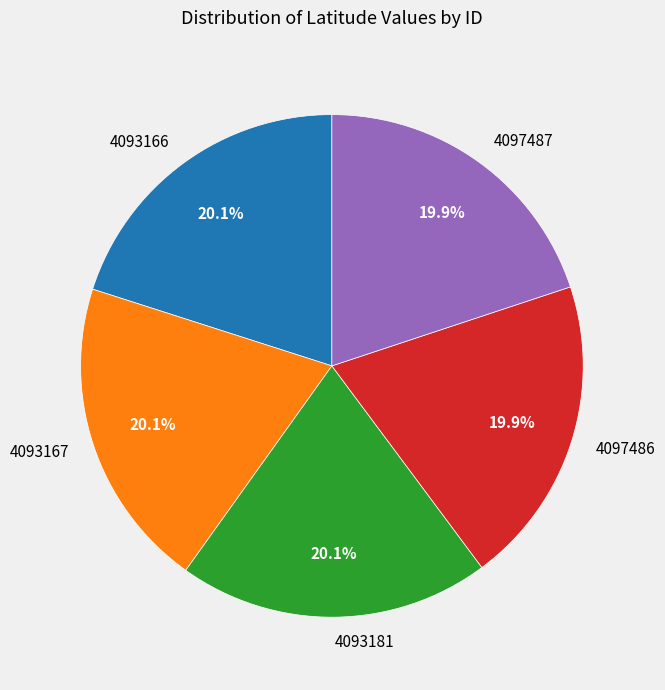

Does any single category account for the majority?

No